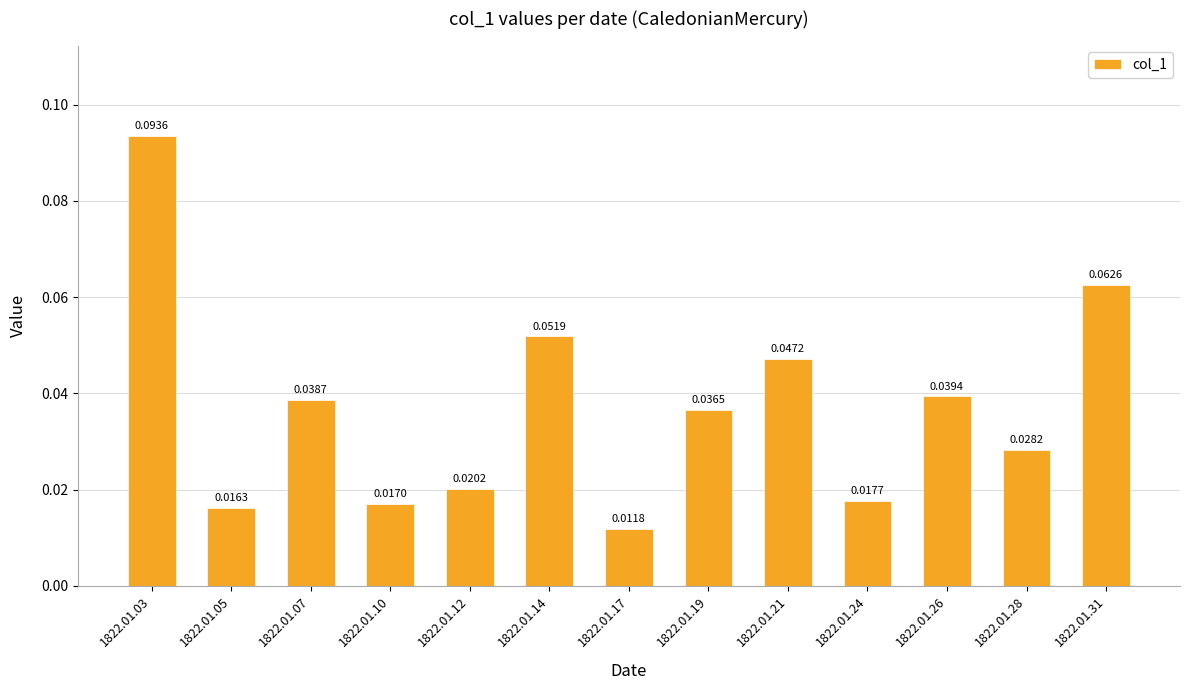

Are the bars grouped side by side (vs. stacked)?

No